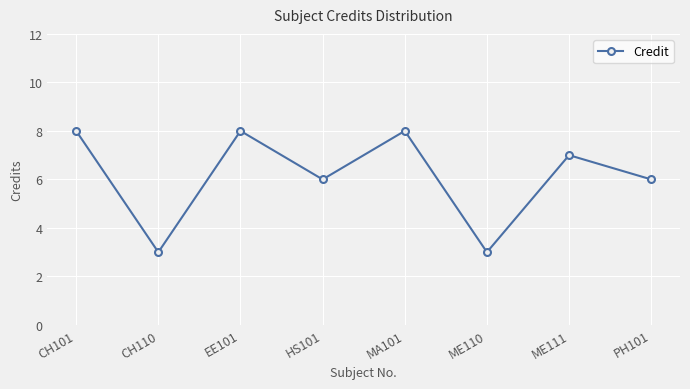

What is the difference between the maximum and minimum values?

5